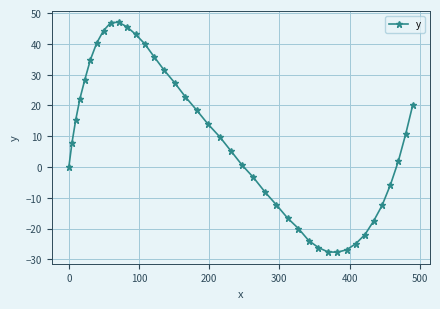

What is the maximum value shown in the chart?

47.0